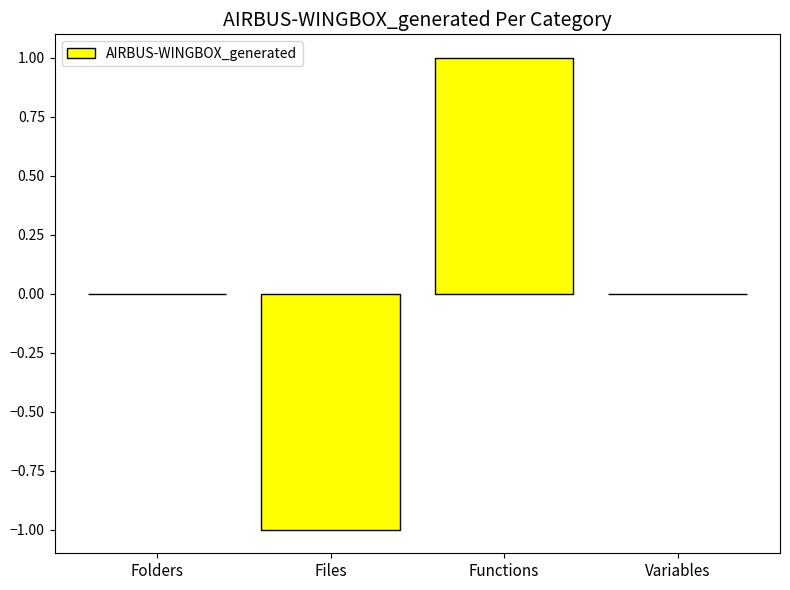

Reading left to right, transcribe all the data shown in this chart.

0	-1	1	0